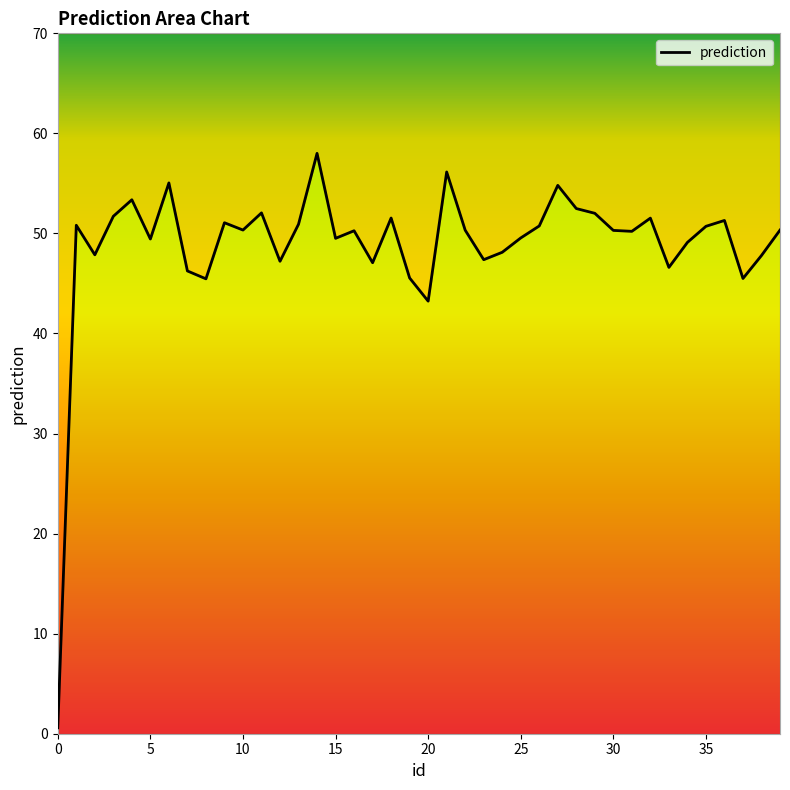

True or false: the data has more than 2 interior local peaks.

True